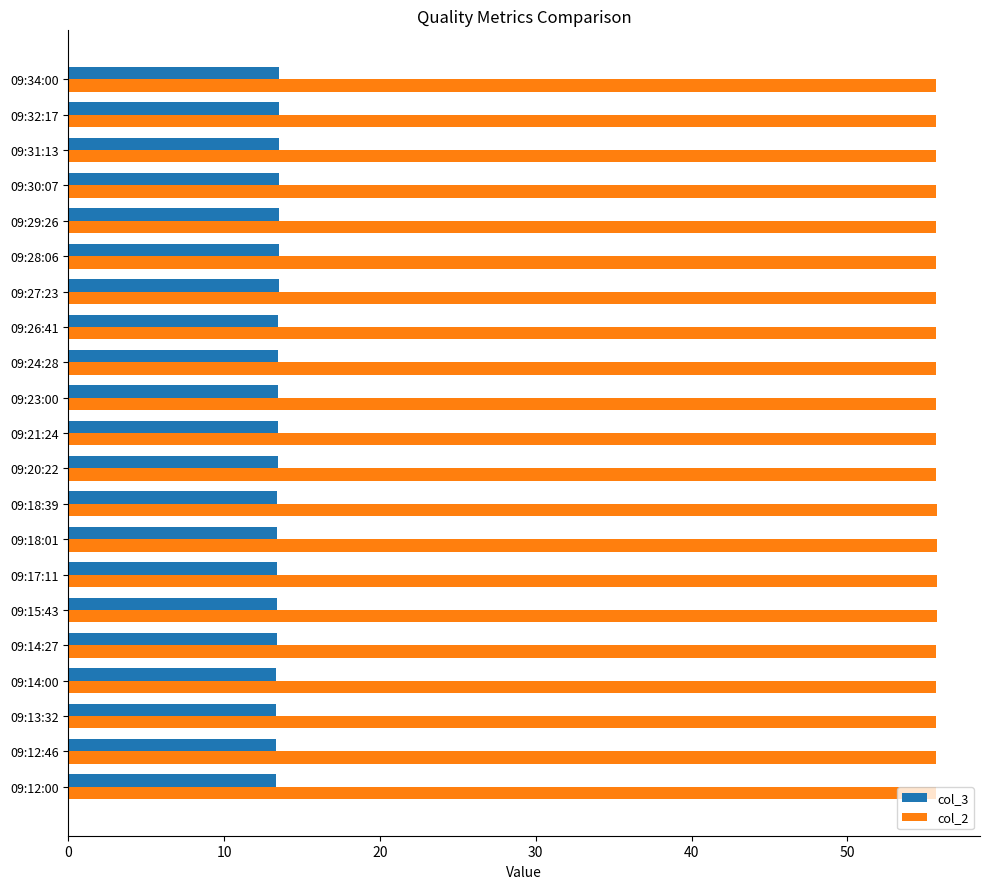

True or false: col_2 has a value of 55.7 at 09:12:46.

True